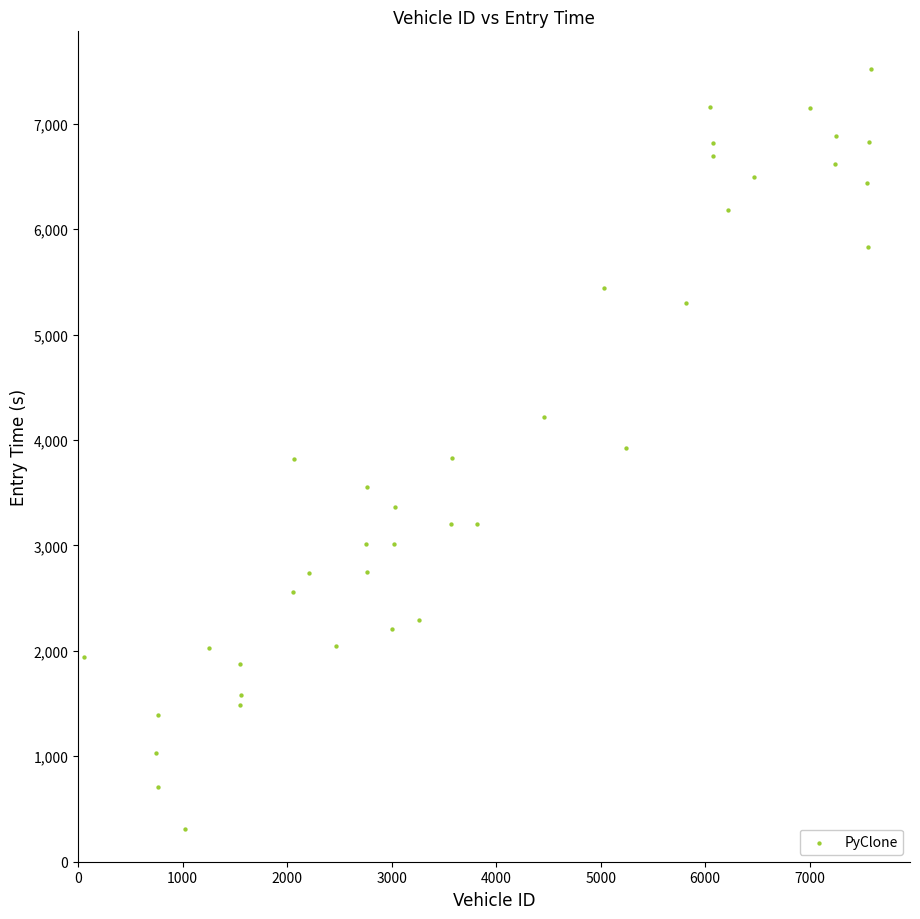

What is the range of X values (max minus min)?

7524.0